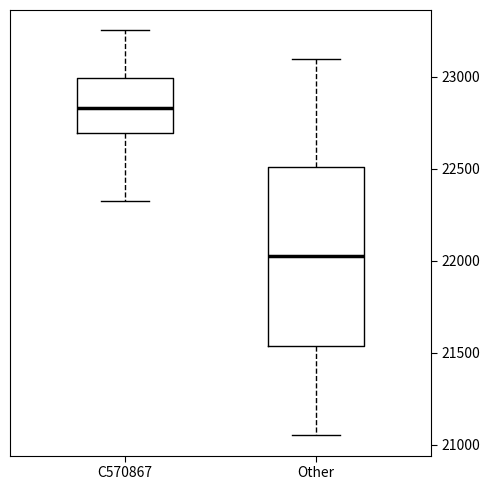

Reading left to right, read every box against the y-axis: the position of its median line, the range the box covers, and the ends of its whiskers. The values are not printed on the chart, so give them approximately, as read against the axis.

C570867: median 22850, box 22700 to 23000, whiskers 22350 to 23250
Other: median 22050, box 21550 to 22500, whiskers 21050 to 23100